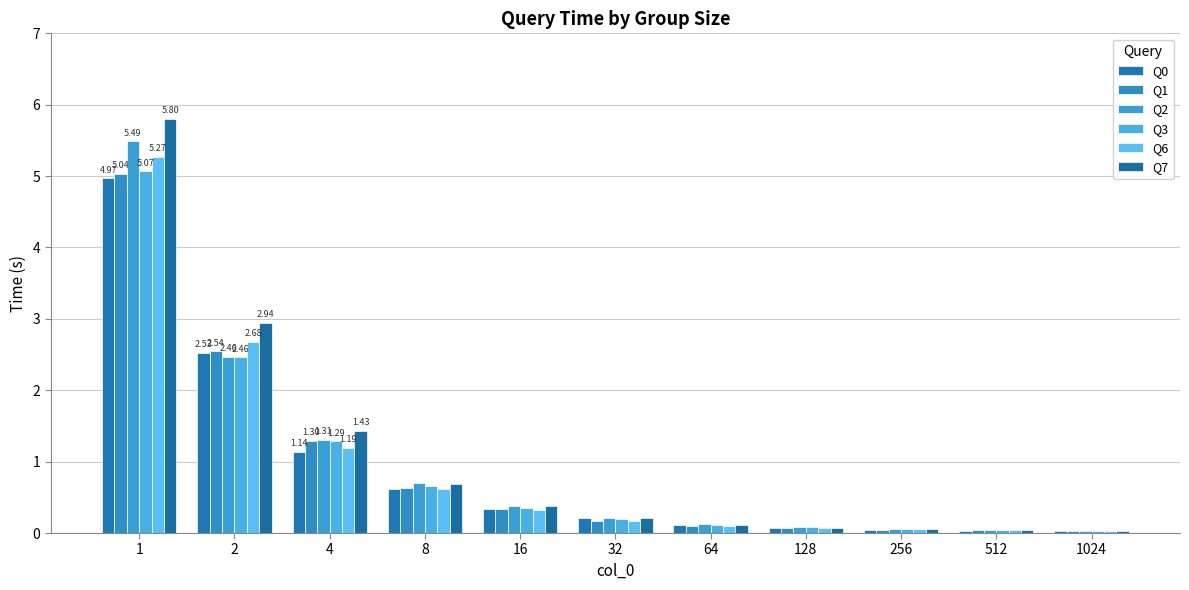

Are the bars grouped side by side (vs. stacked)?

Yes